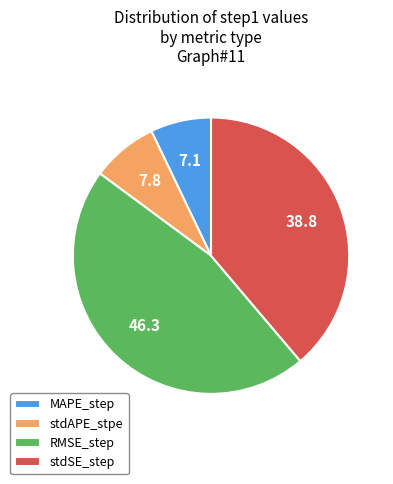

Does any single category account for the majority?

No